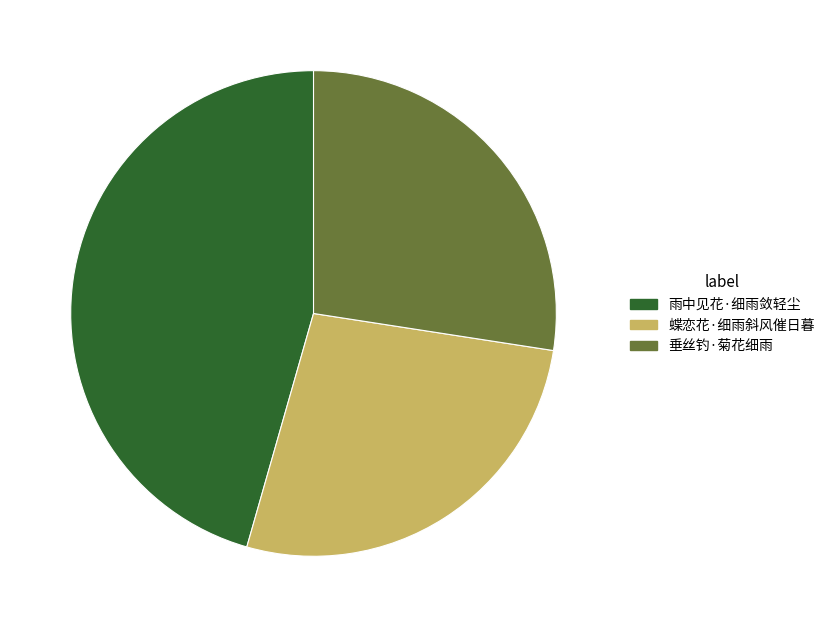

Is it true that 垂丝钓·菊花细雨 is 39% of the pie?

False